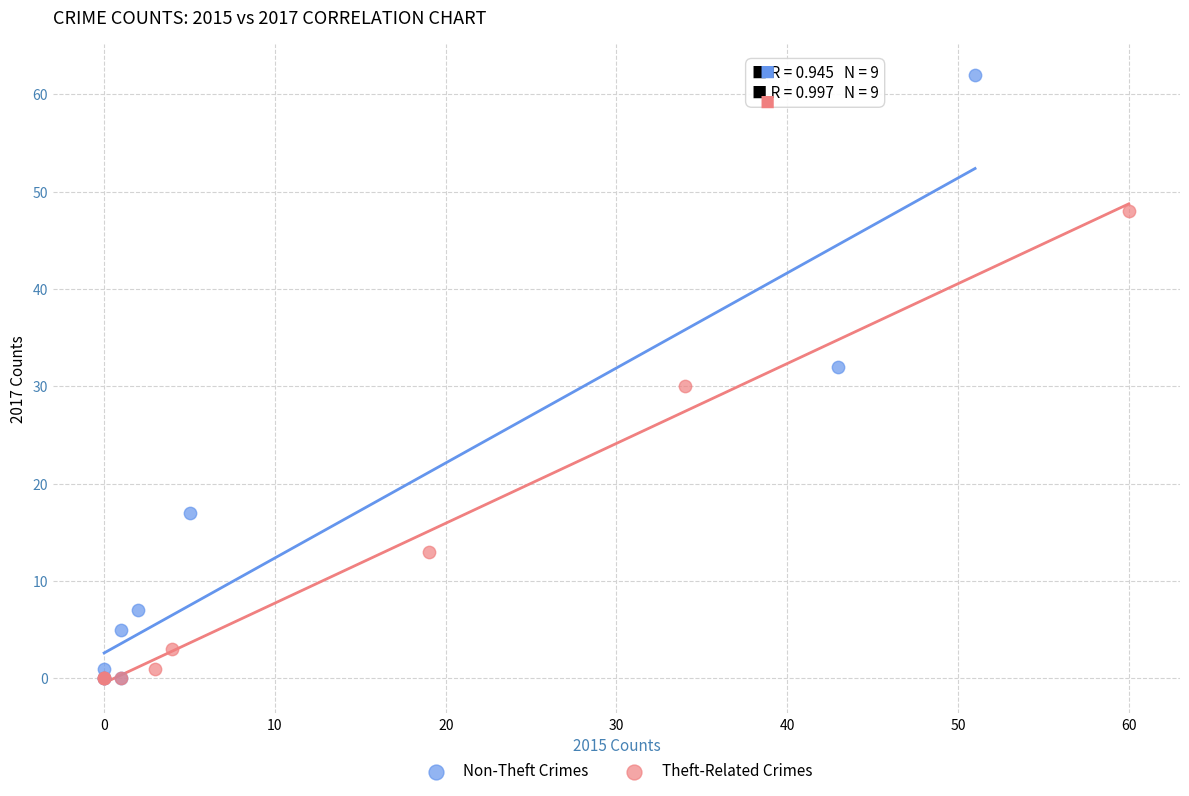

Which series has the largest Y range (max minus min)?

Non-Theft Crimes